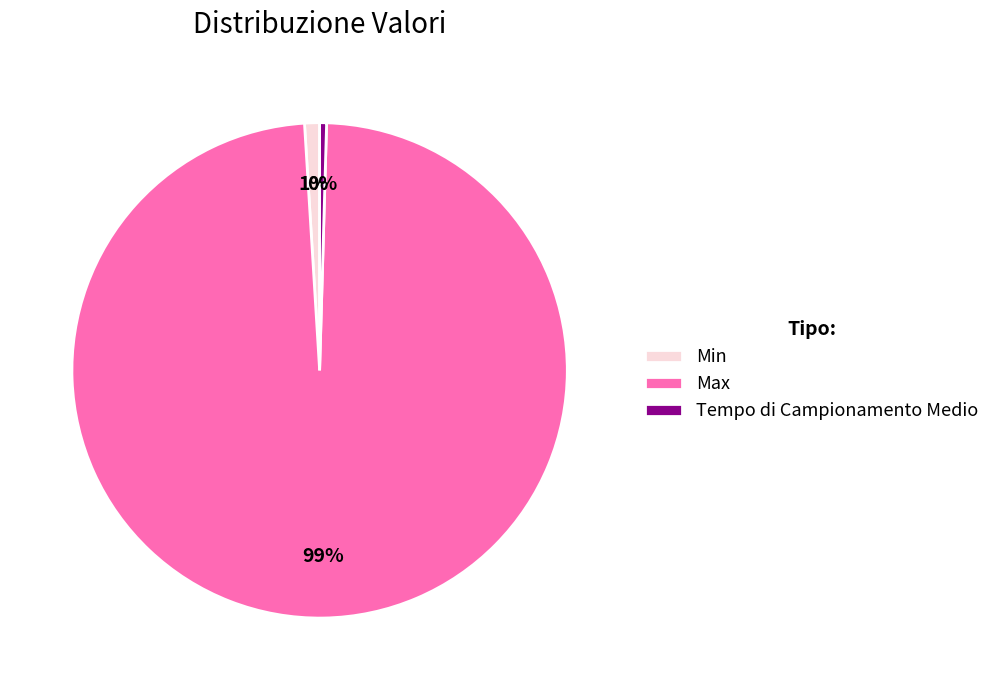

Is the sum of Min and Tempo di Campionamento Medio greater than half?

No